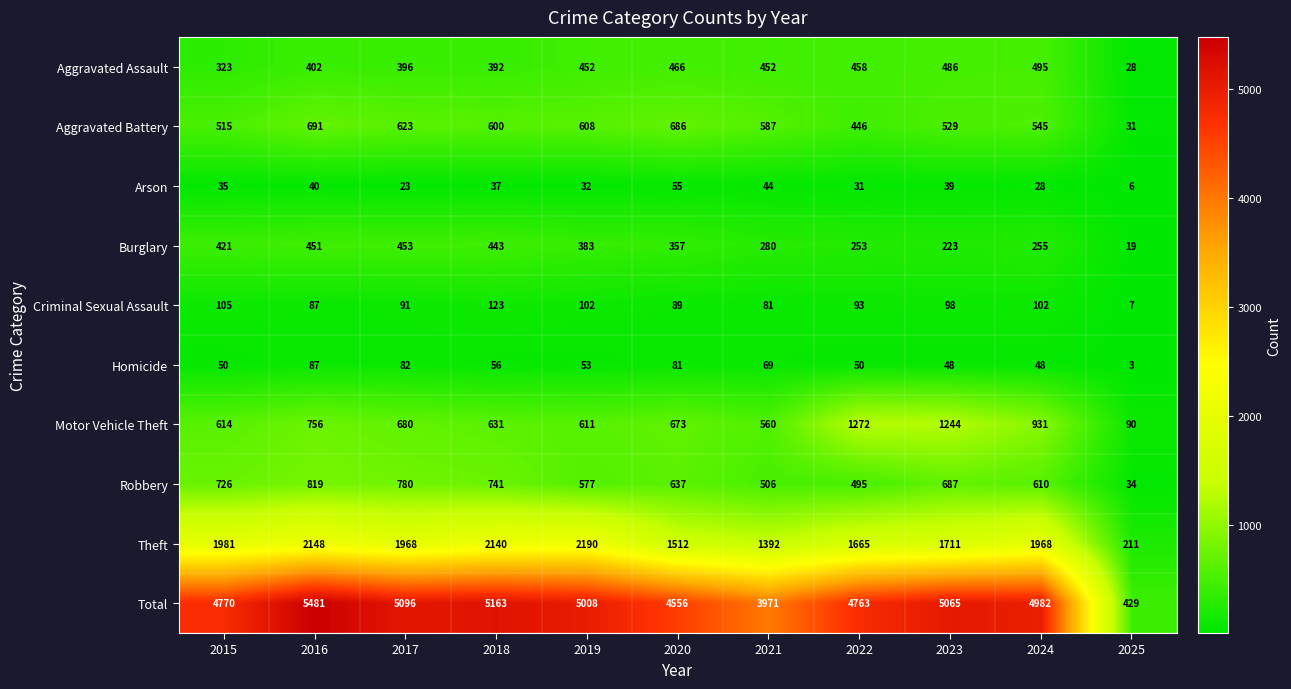

Rank the series by their maximum value, from lowest to highest.

Arson, Homicide, Criminal Sexual Assault, Burglary, Aggravated Assault, Aggravated Battery, Robbery, Motor Vehicle Theft, Theft, Total